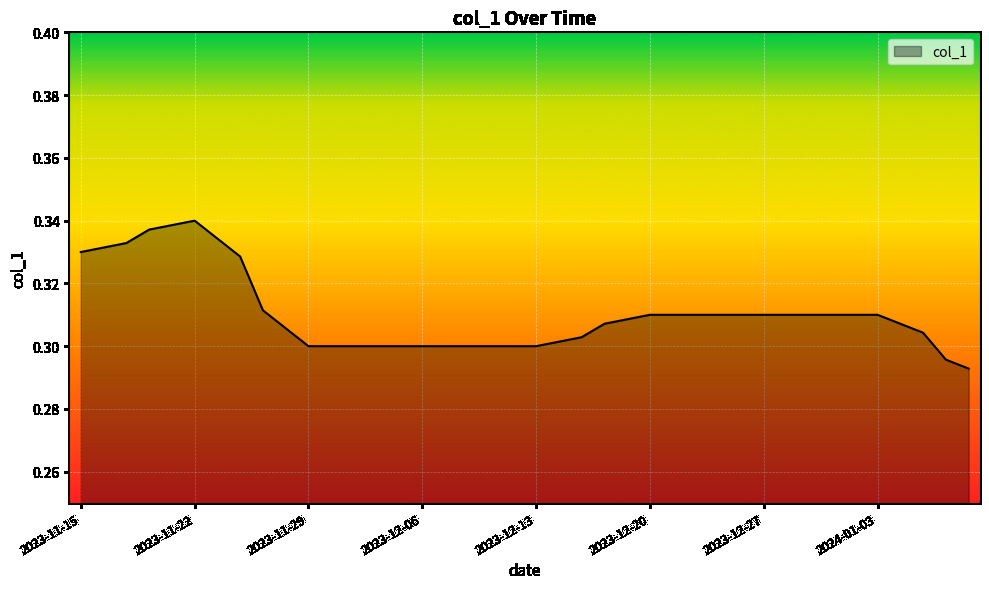

Is this an area chart (filled region under the line)?

Yes